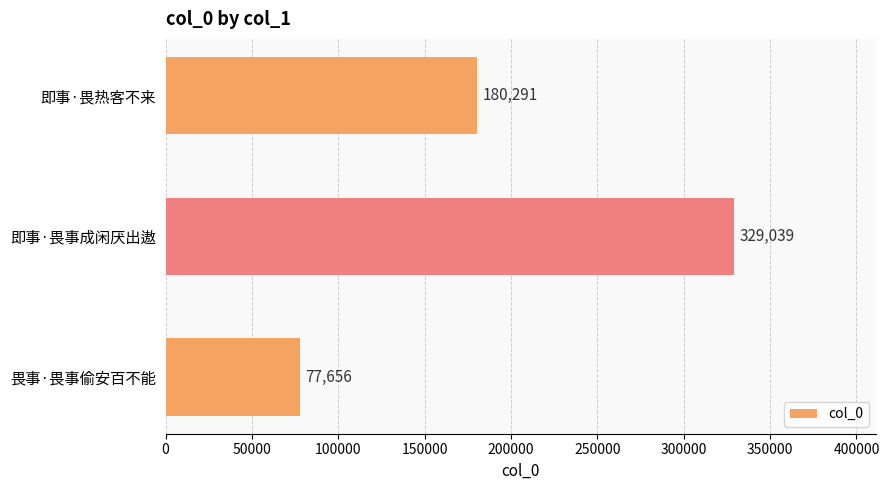

Reading top to bottom, transcribe all the data shown in this chart.

180291	329039	77656